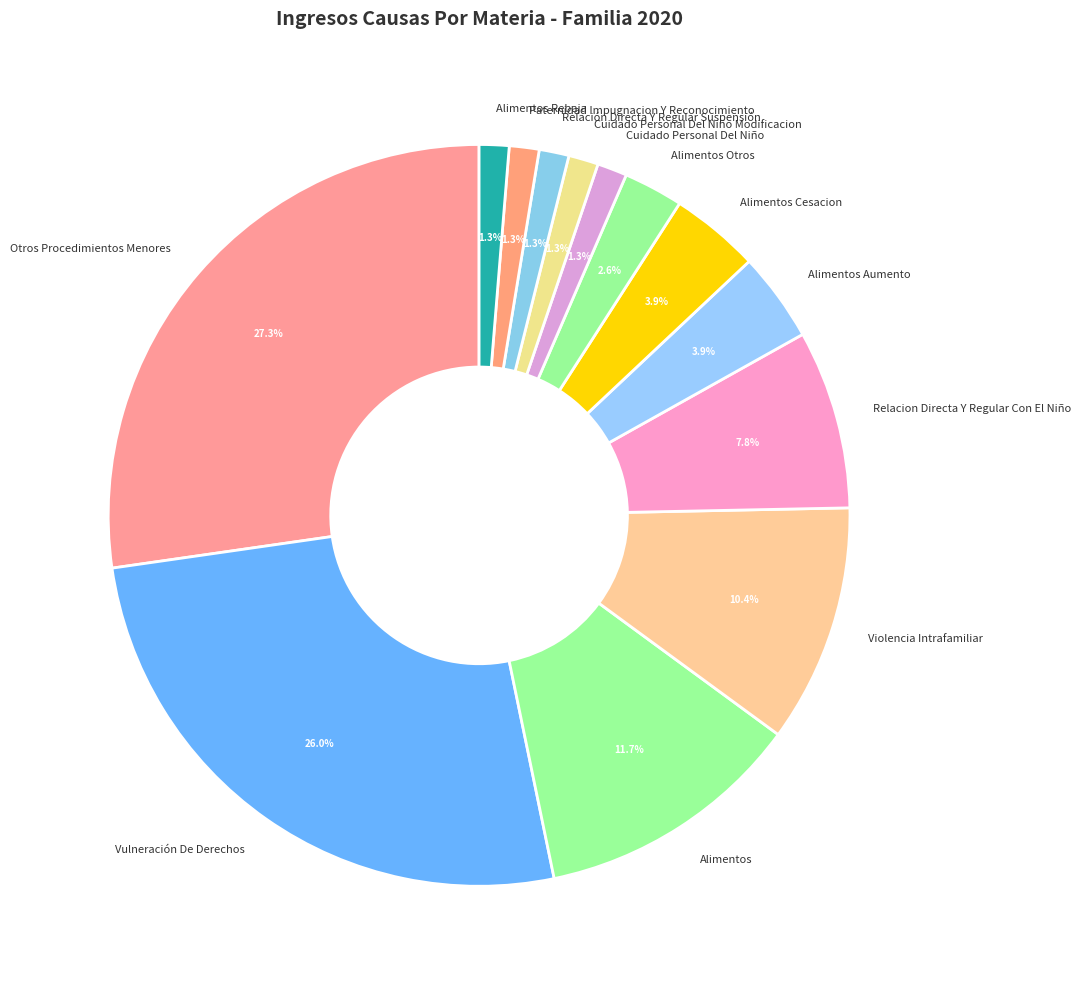

Which slice is the largest?

Otros Procedimientos Menores